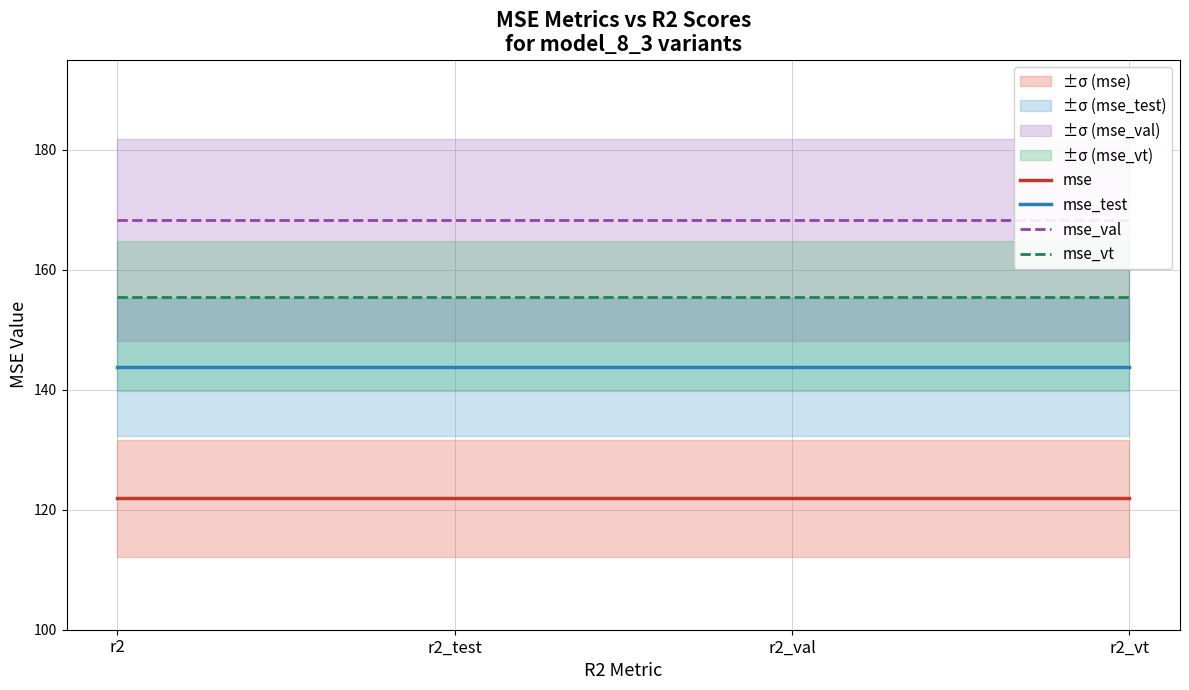

Is it true that mse_vt equals 91.5 at r2_val?

False